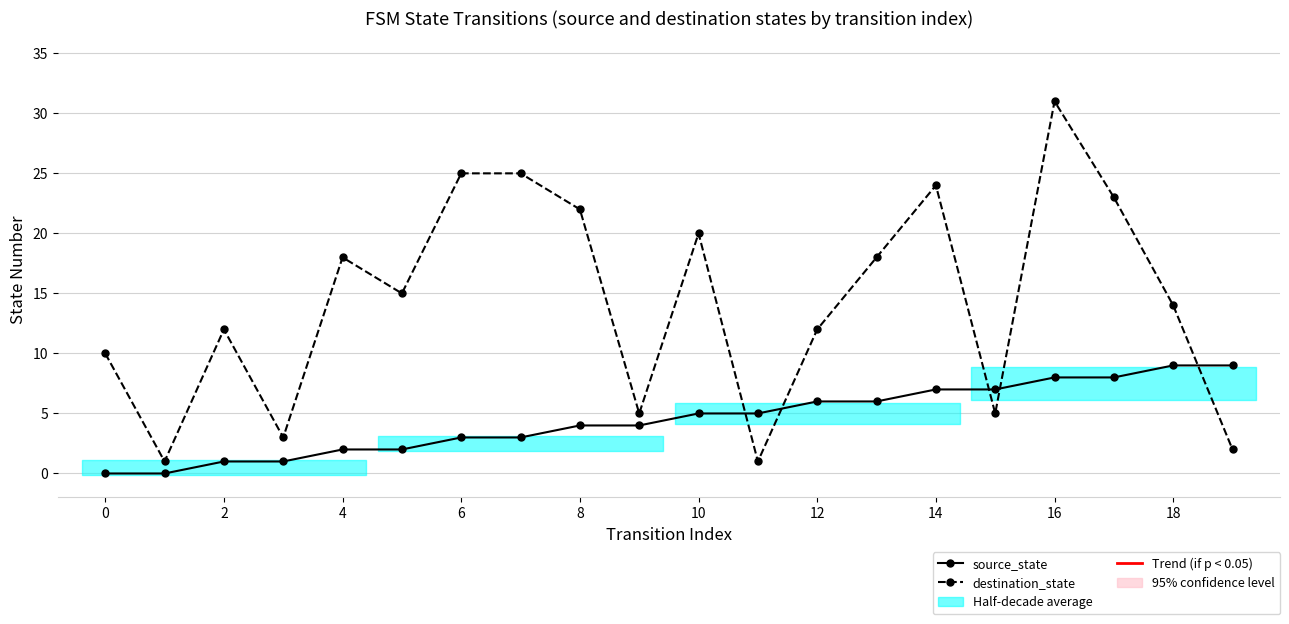

How many categories are shown in the chart?

20